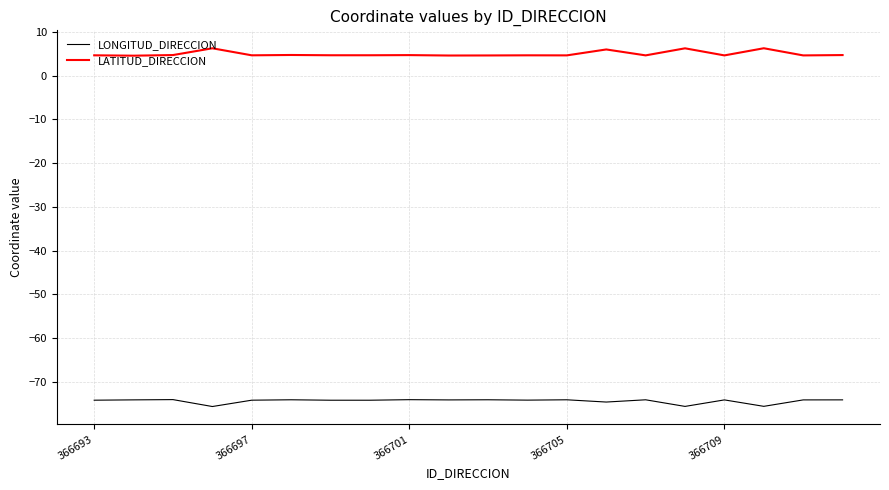

What is the lowest value of the LATITUD_DIRECCION series?

4.6